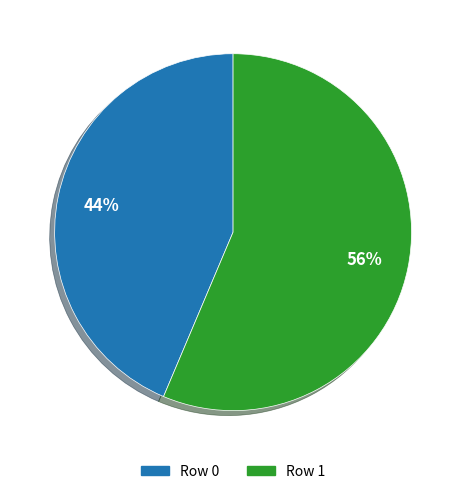

To the nearest percent, what is the combined percentage of Row 1 and Row 0?

100%